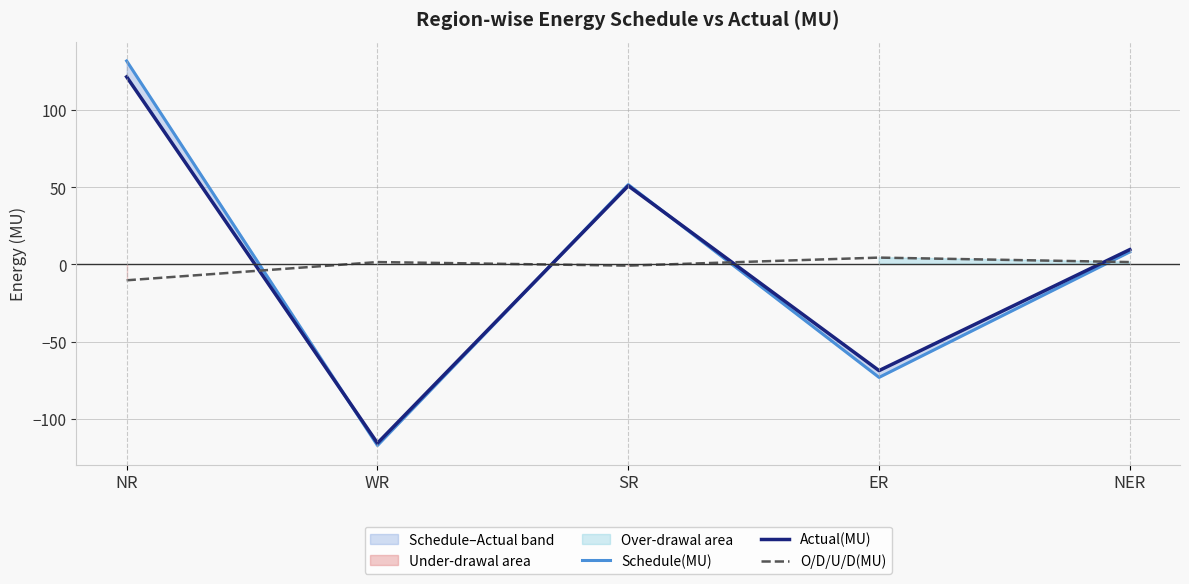

At which label does O/D/U/D(MU) first exceed 1?

WR